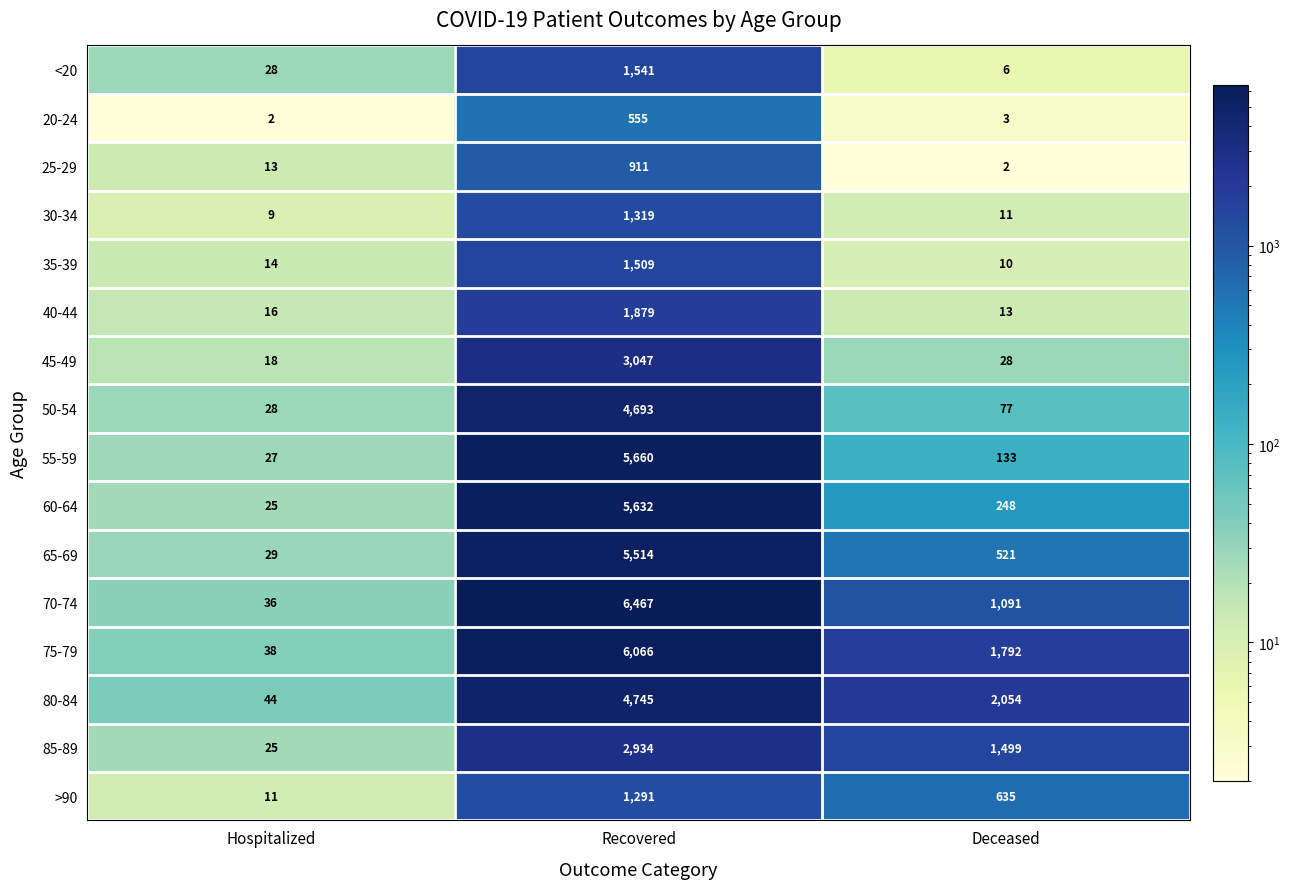

Rank the series at Deceased from highest to lowest value.

80-84, 75-79, 85-89, 70-74, >90, 65-69, 60-64, 55-59, 50-54, 45-49, 40-44, 30-34, 35-39, <20, 20-24, 25-29